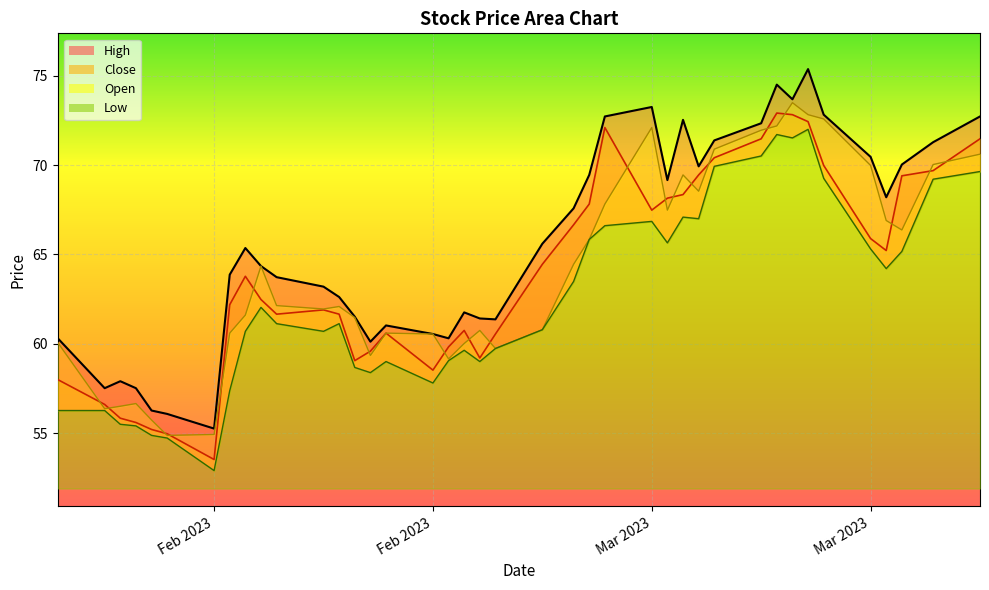

At how many categories does at least one series exceed 73?

4